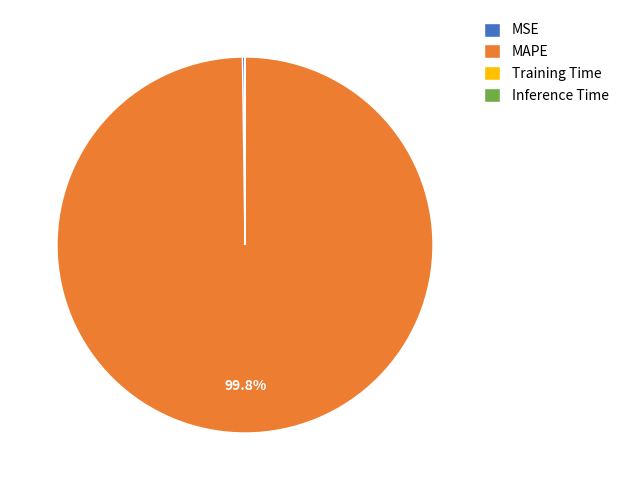

Which slice represents more than half of the pie?

MAPE